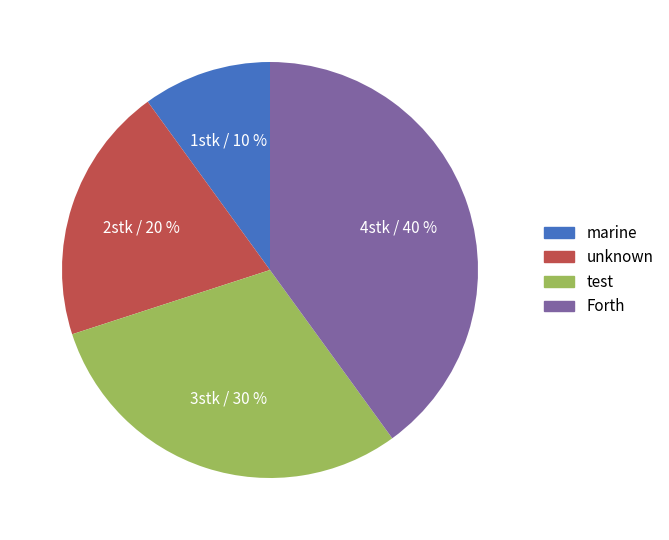

To the nearest percent, what percentage of the pie is unknown?

20%